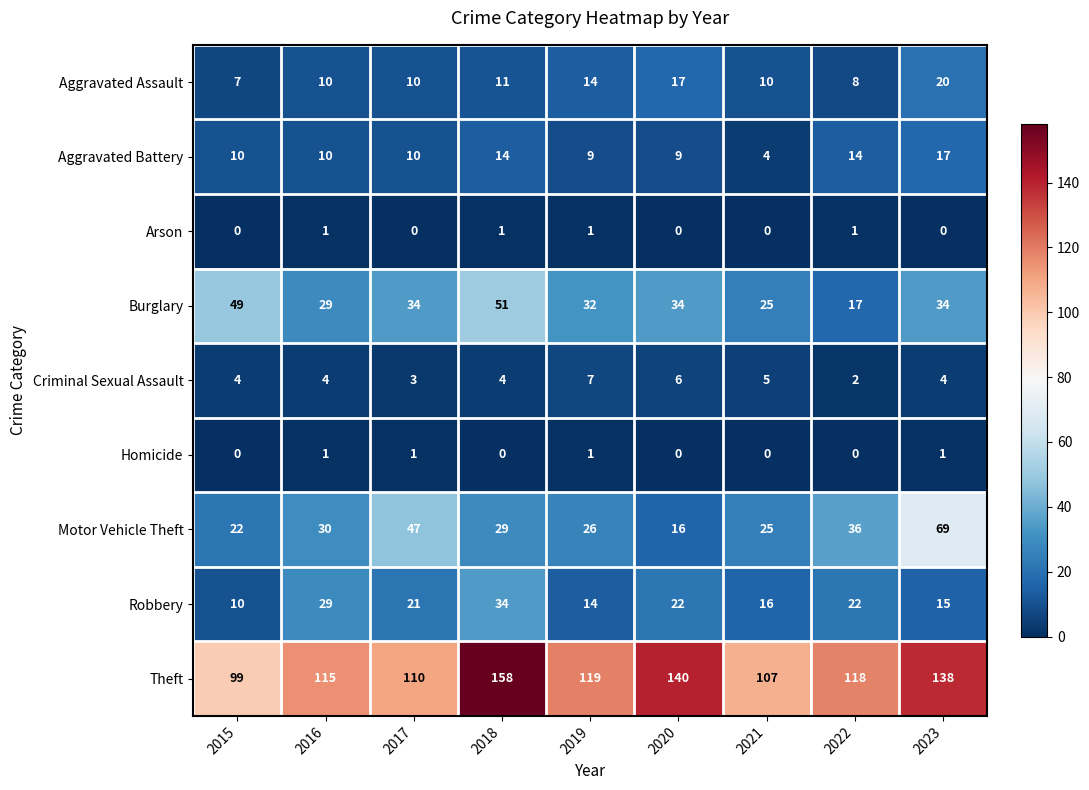

Which series has the largest total across all categories?

Theft